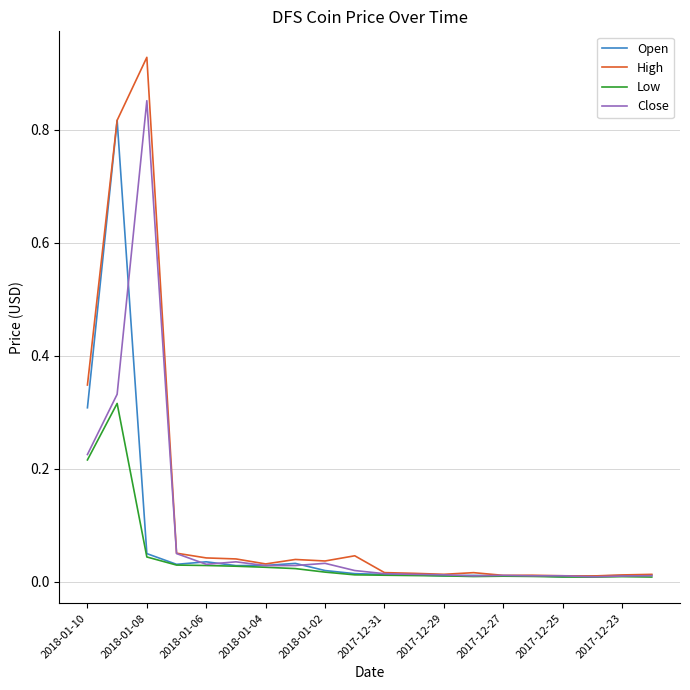

List the series in order of their peak value, highest first.

High, Close, Open, Low